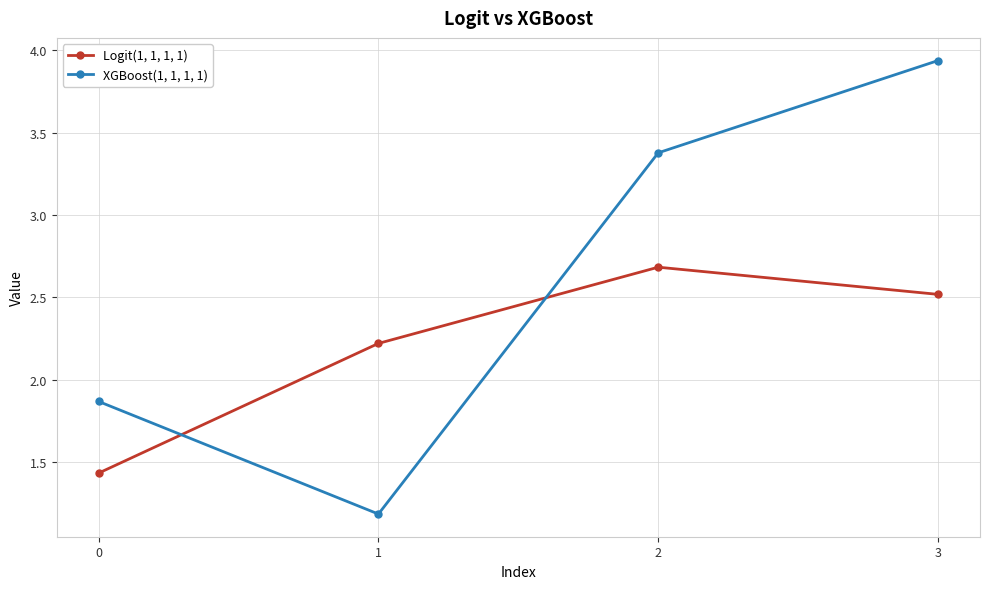

What is the difference between the maximum and minimum values in the XGBoost(1, 1, 1, 1) series?

2.8